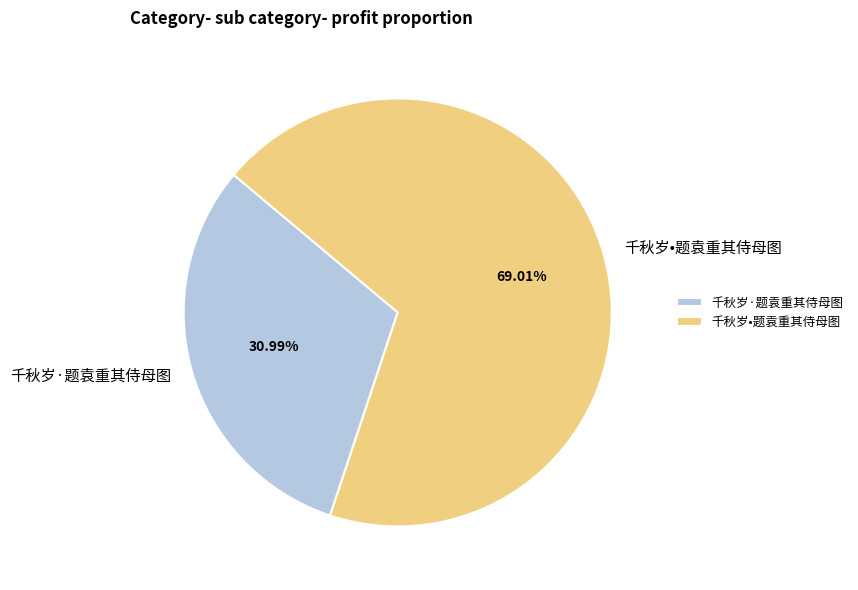

Approximately how many times larger is the value at 千秋岁•题袁重其侍母图 compared to 千秋岁·题袁重其侍母图?

2.2